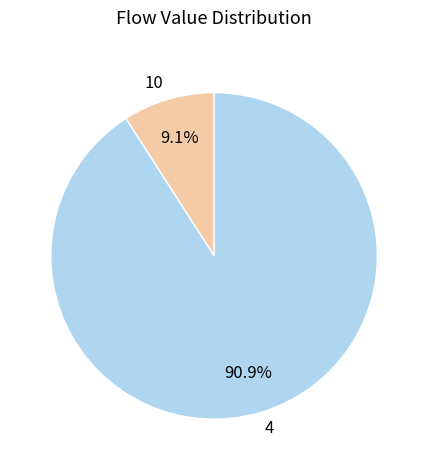

Does 4 represent more than half of the total?

Yes